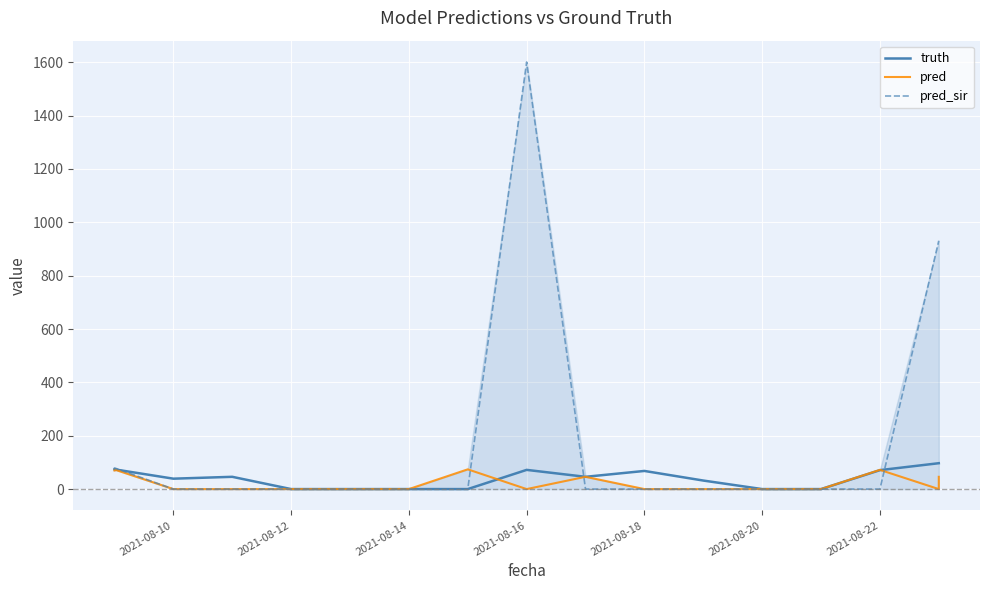

True or false: pred_sir has a value of 0.0 at 2021-08-18.

True